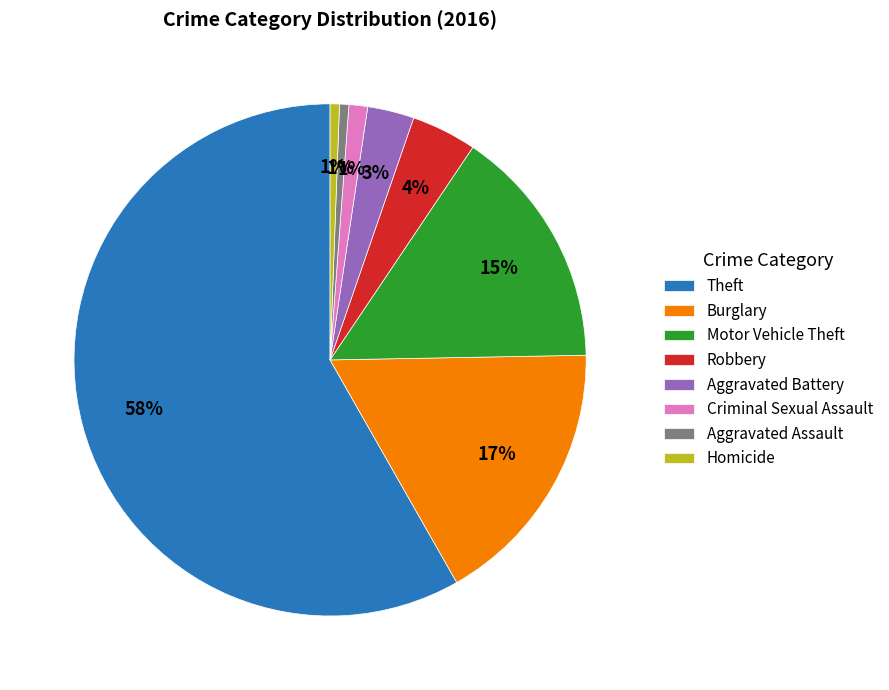

Do Aggravated Assault and Motor Vehicle Theft together represent more than half of the pie?

No